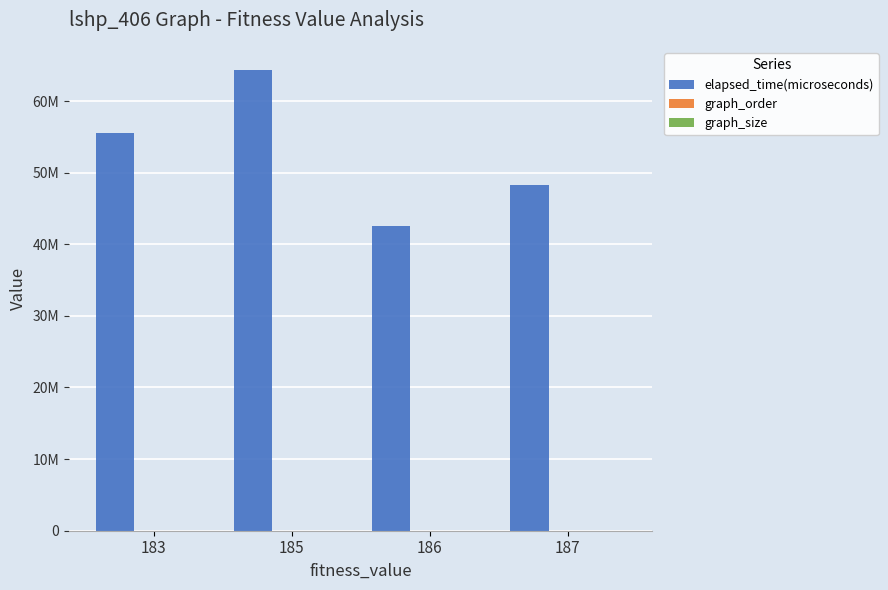

List the series in order of their peak value, highest first.

elapsed_time(microseconds), graph_size, graph_order